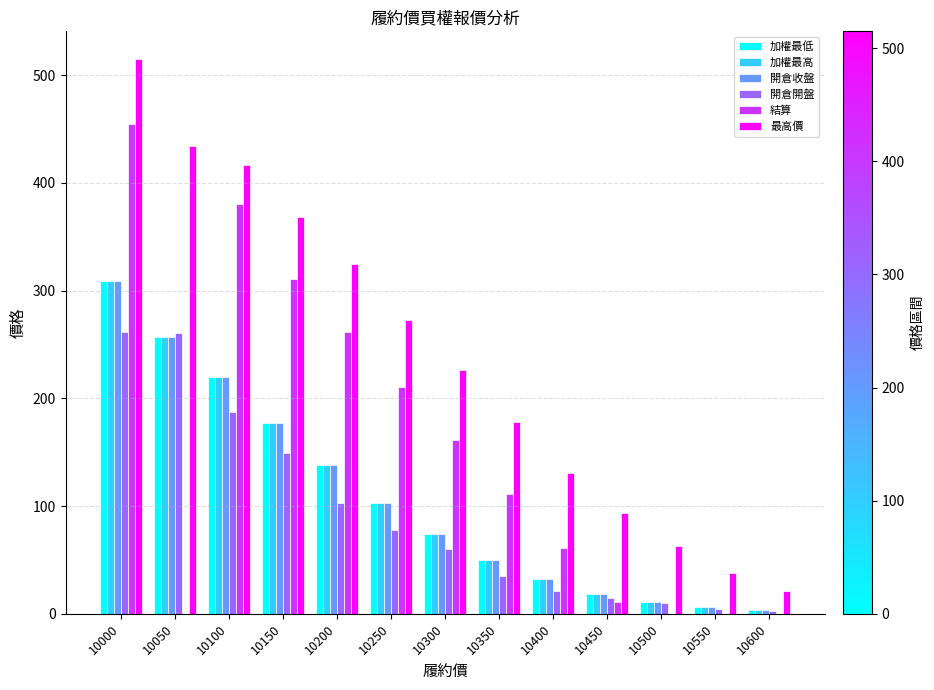

What is the sum of all 結算 values?

1963.3